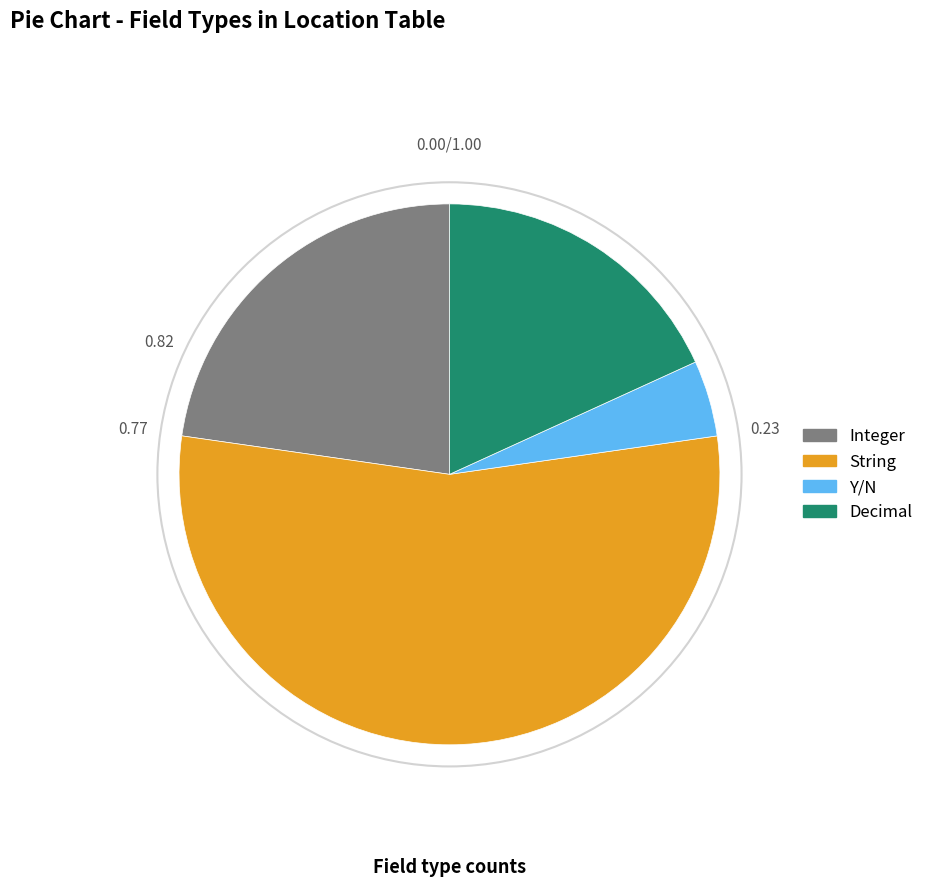

Combined, do Y/N and String account for over 50%?

Yes